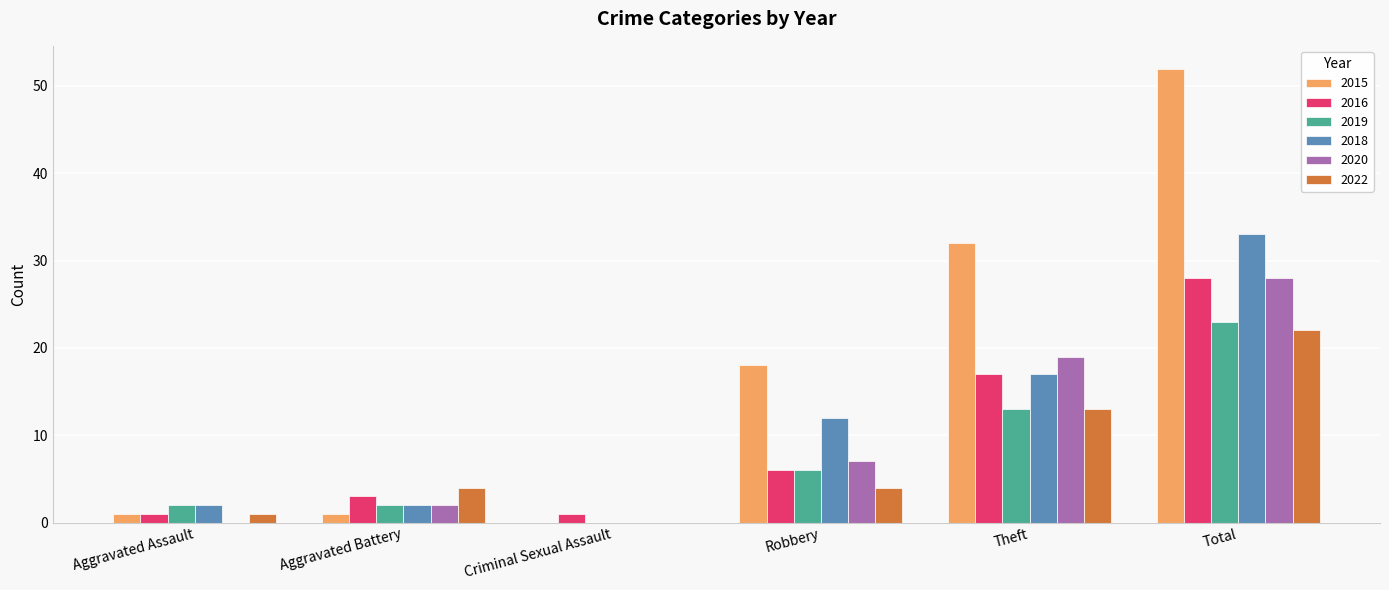

What is the sum of all 2018 values?

66